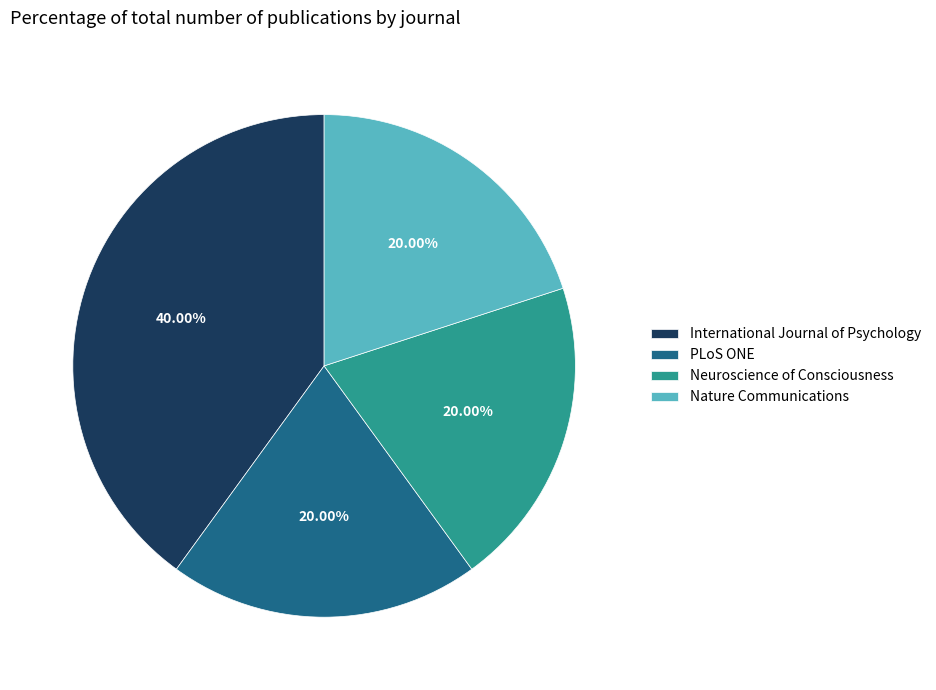

Do Nature Communications and Neuroscience of Consciousness together represent more than half of the pie?

No